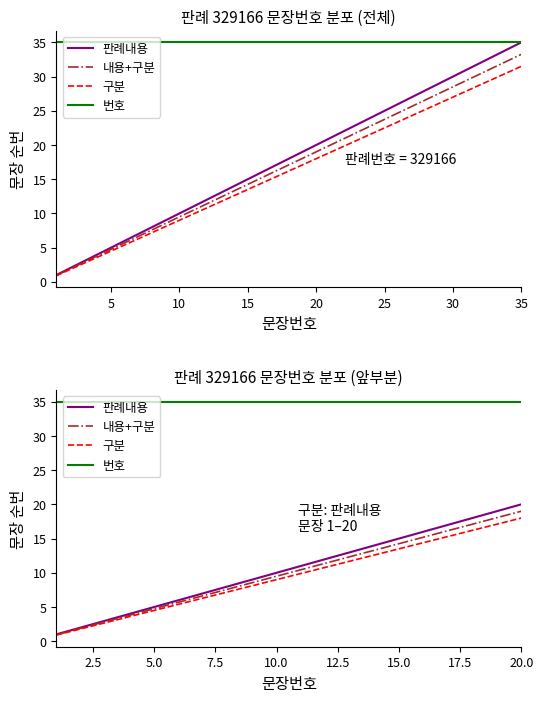

True or false: 판례내용 and 번호 intersect in this chart.

False